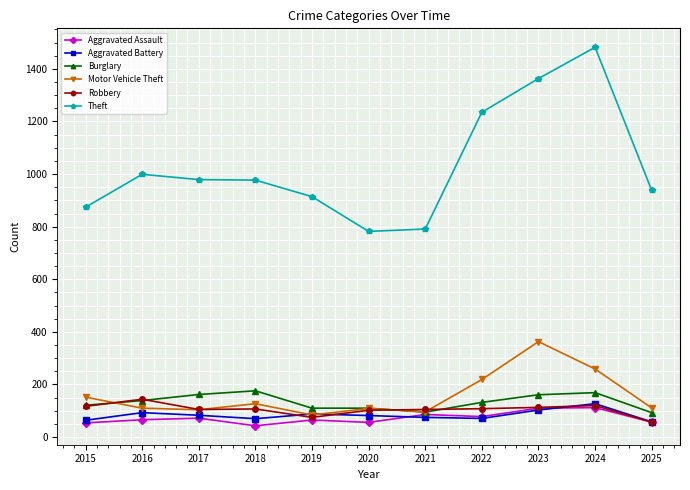

Is this an area chart (filled region under the line)?

No